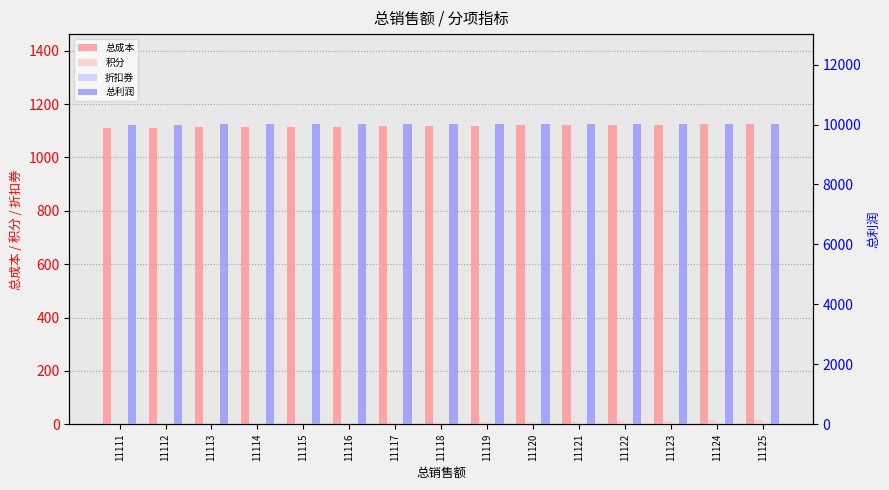

The value of 积分 at 11116 is 6.0. True or false?

True